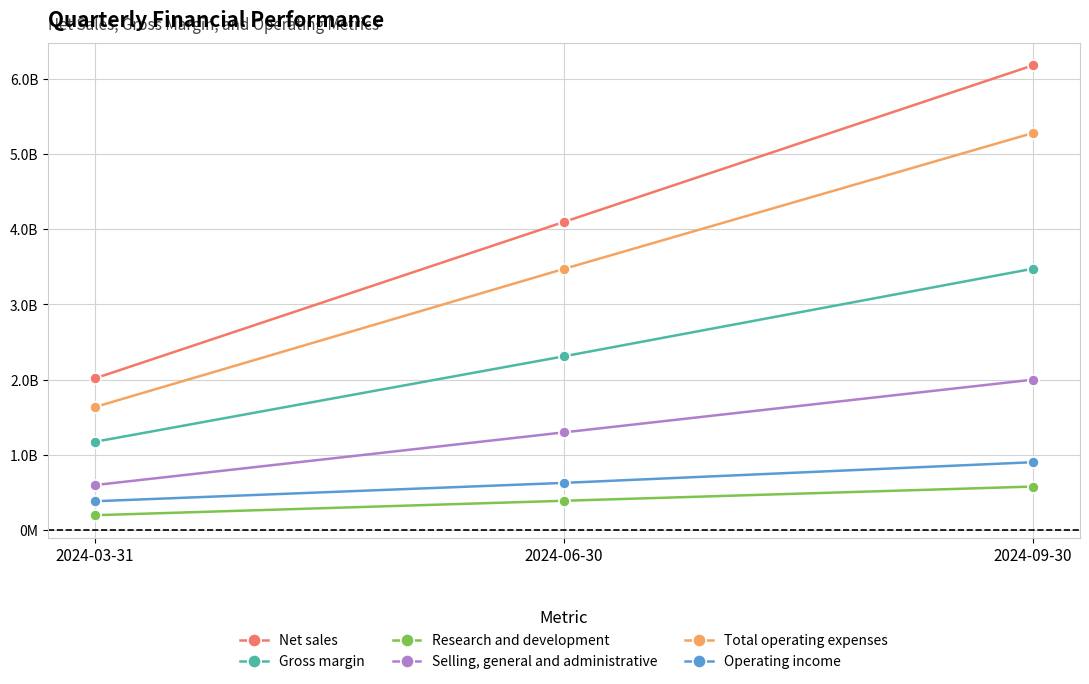

Between 2024-06-30 and 2024-09-30, which series saw the biggest shift?

Net sales